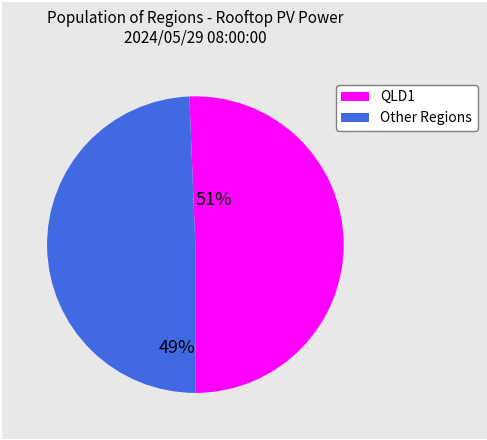

Does any single category account for the majority?

Yes